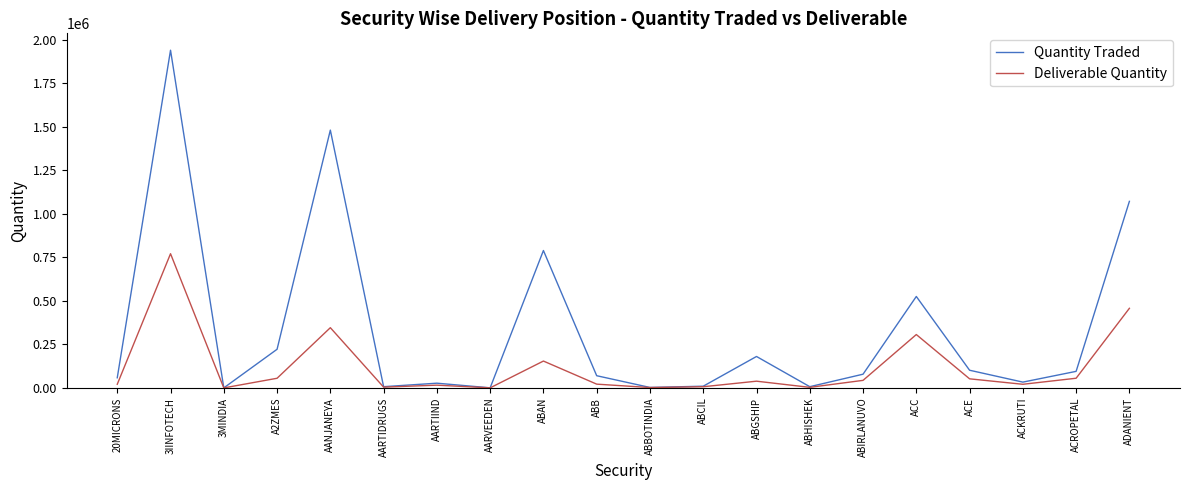

At which category does the chart reach its peak across all series?

3IINFOTECH